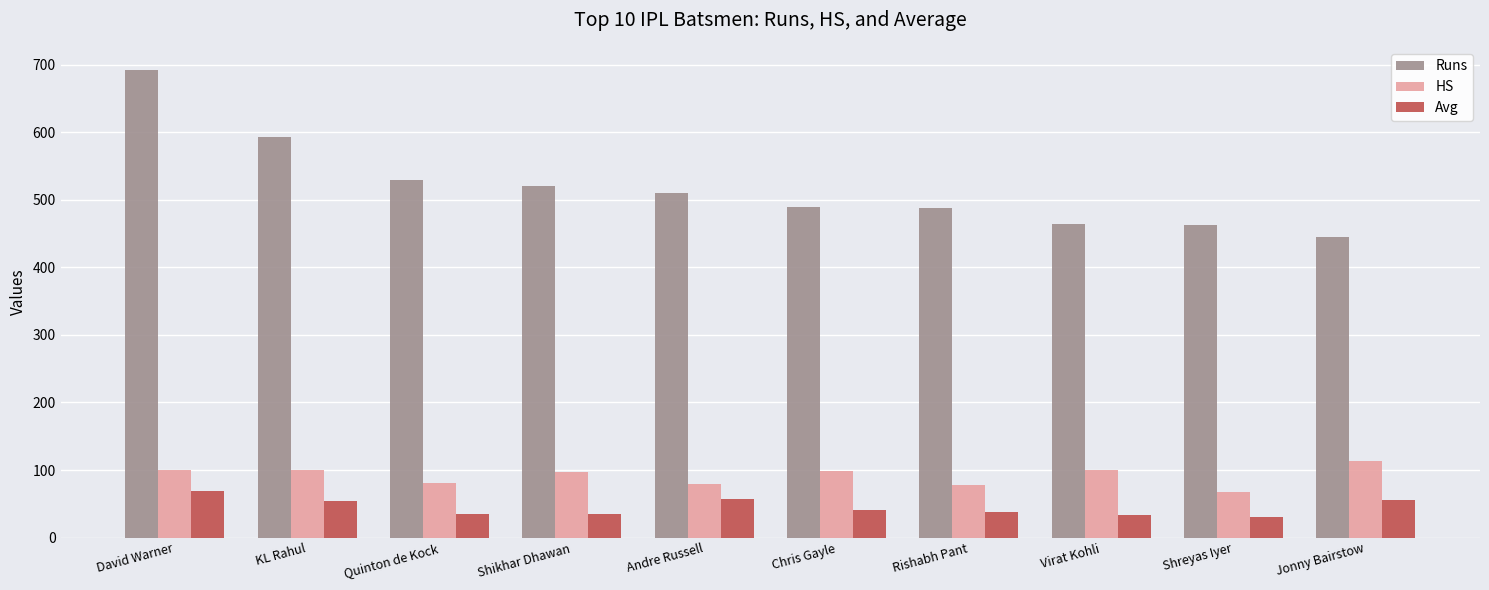

What is the lowest value of the Avg series?

30.9